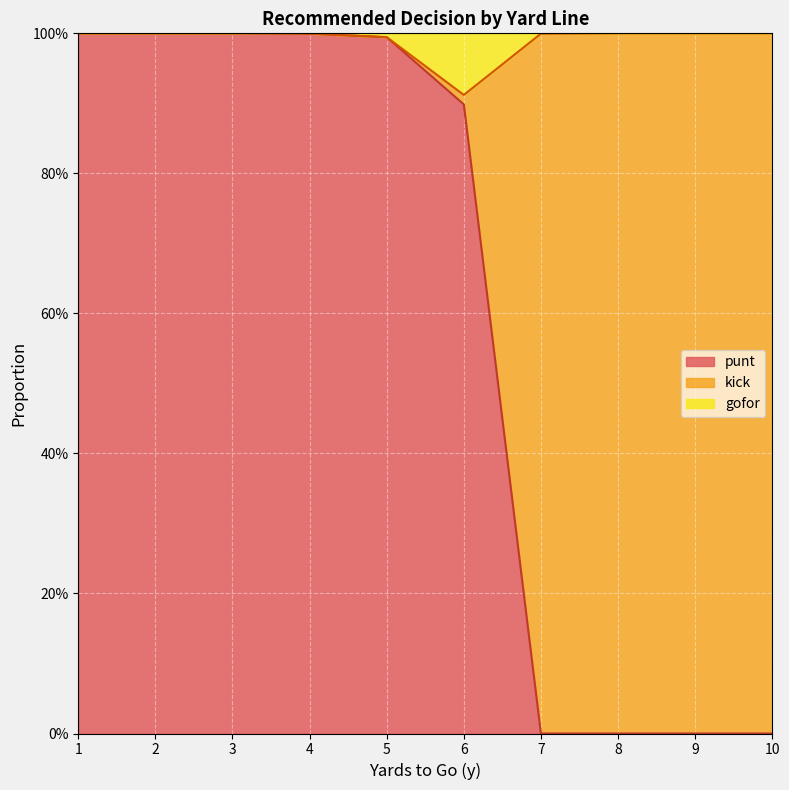

True or false: gofor and punt intersect in this chart.

False